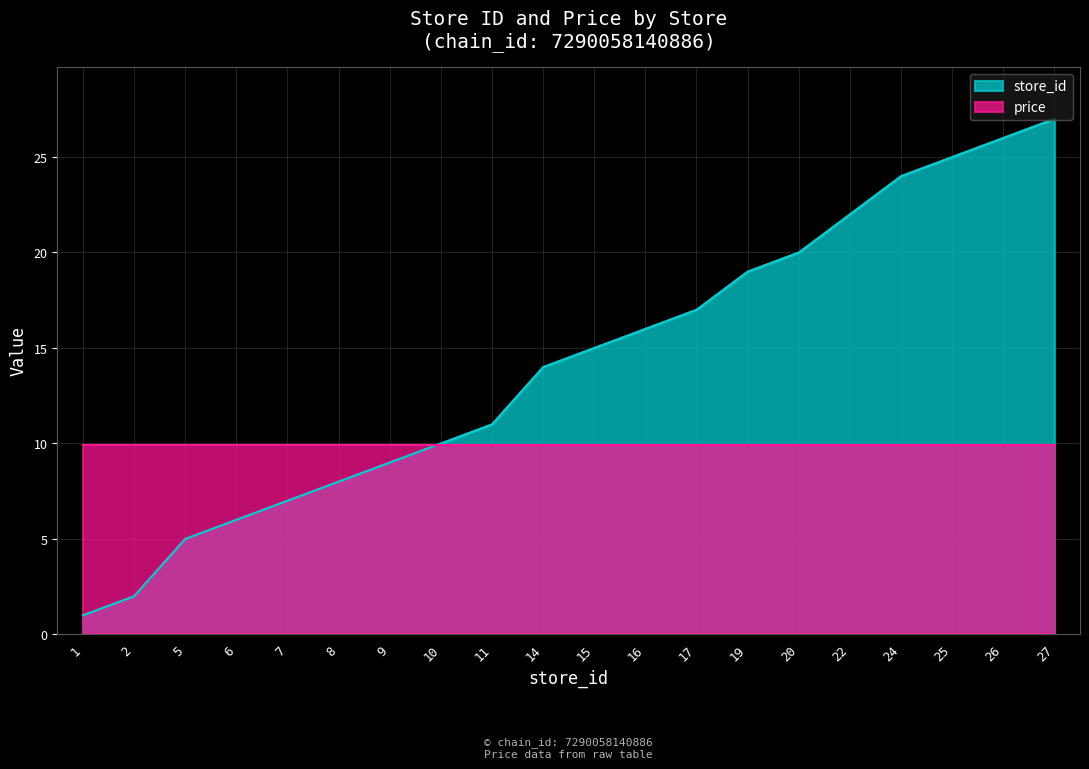

Which label corresponds to the smallest value in the chart?

1